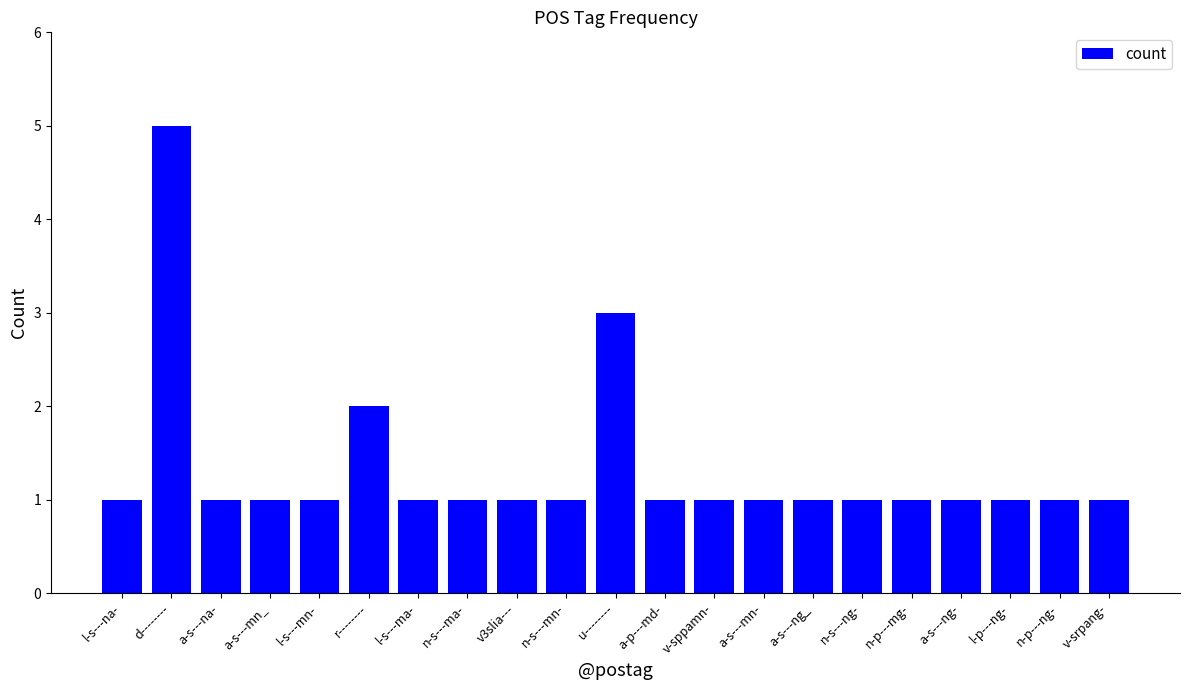

What is the change in value from a-s---na- to r--------?

+1